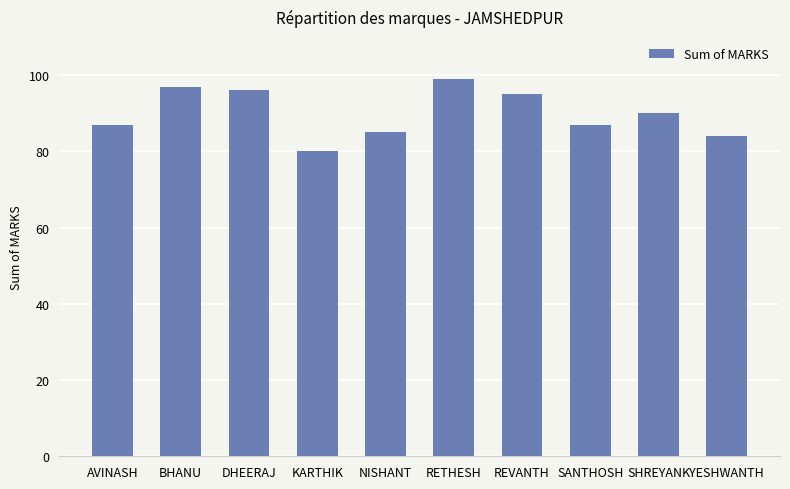

What is the ratio of the value at RETHESH to the value at KARTHIK?

1.2